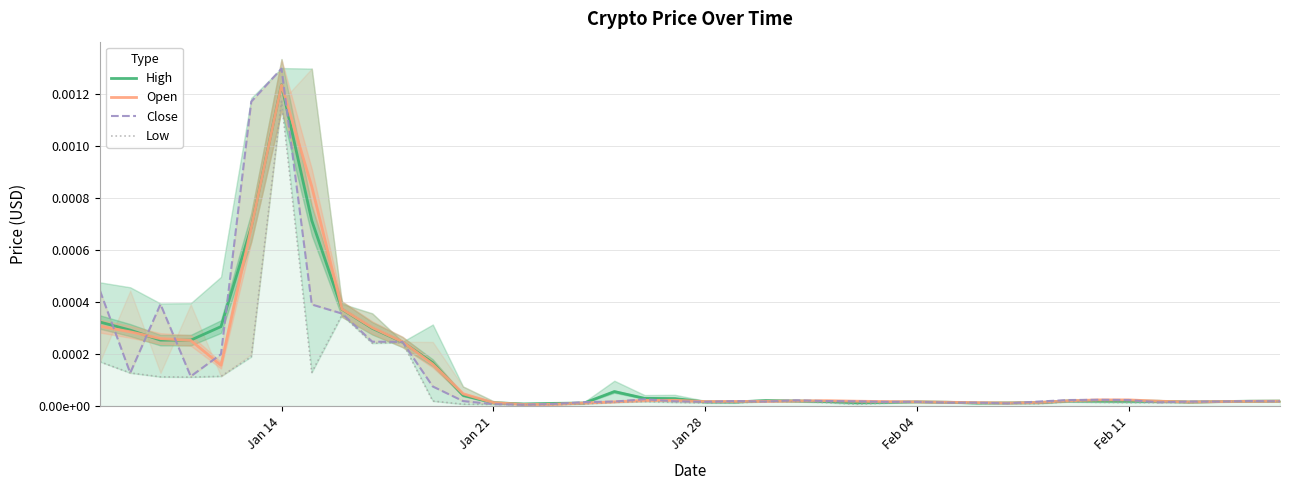

How many intersections are there between High and Close?

18